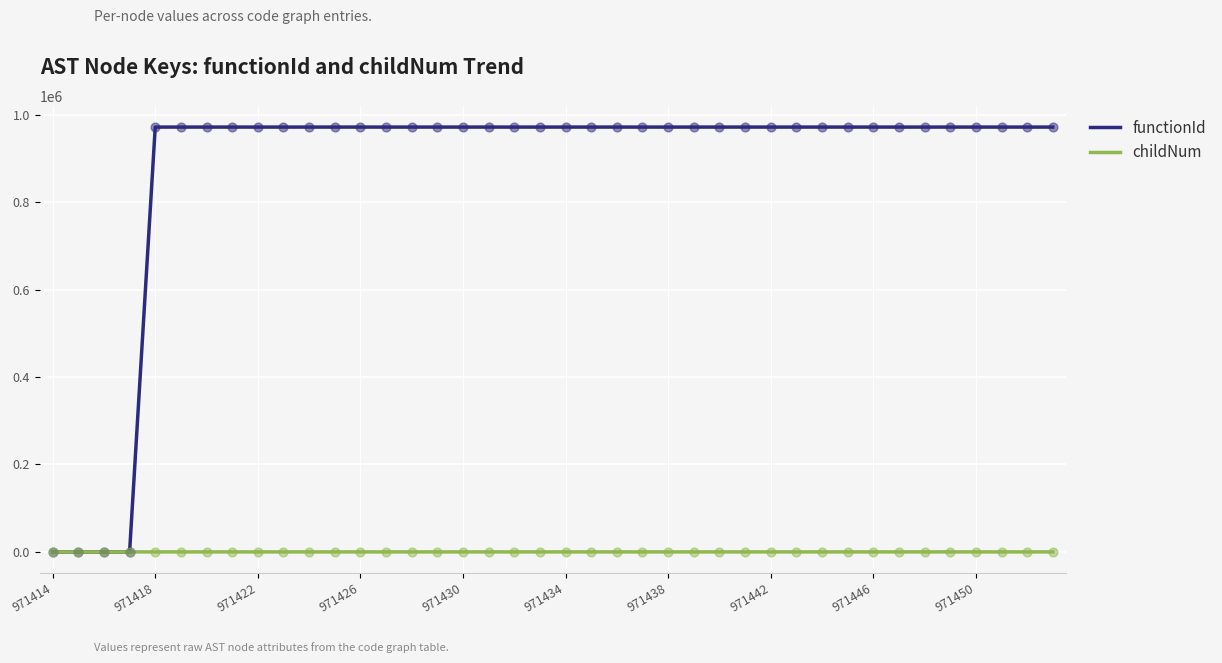

List the series in order of their overall mean, lowest first.

childNum, functionId